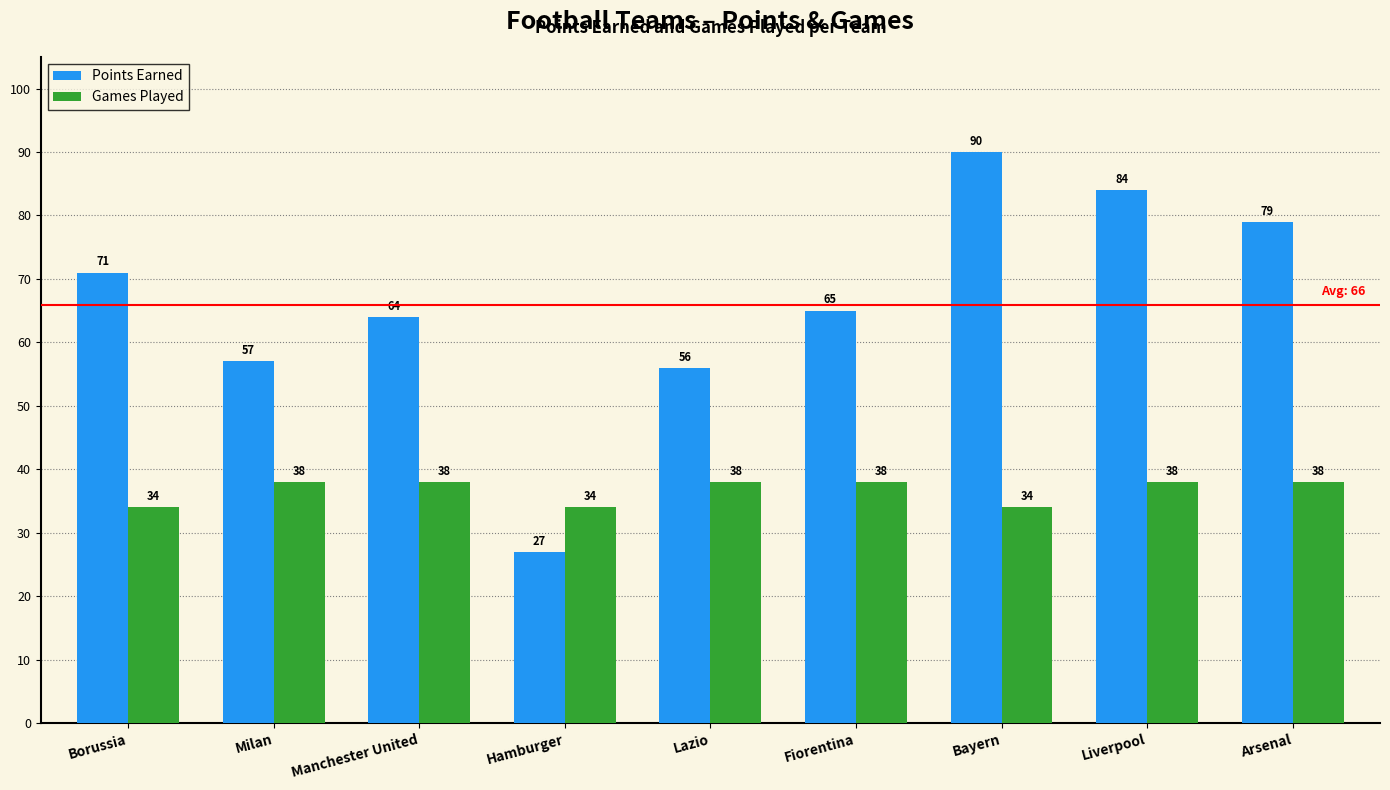

Which series has the largest range (max minus min)?

Points Earned